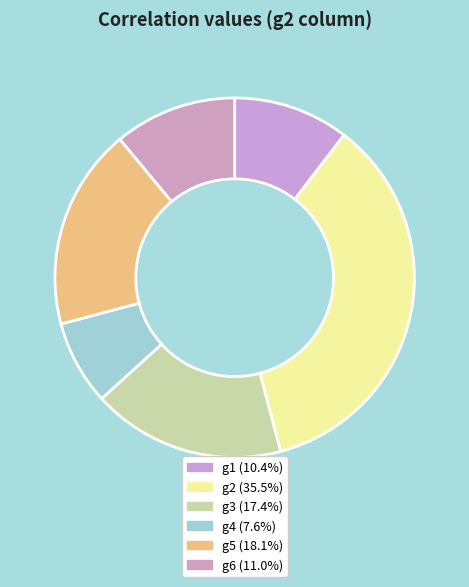

To the nearest percent, what is the combined percentage of g3 and g1?

28%